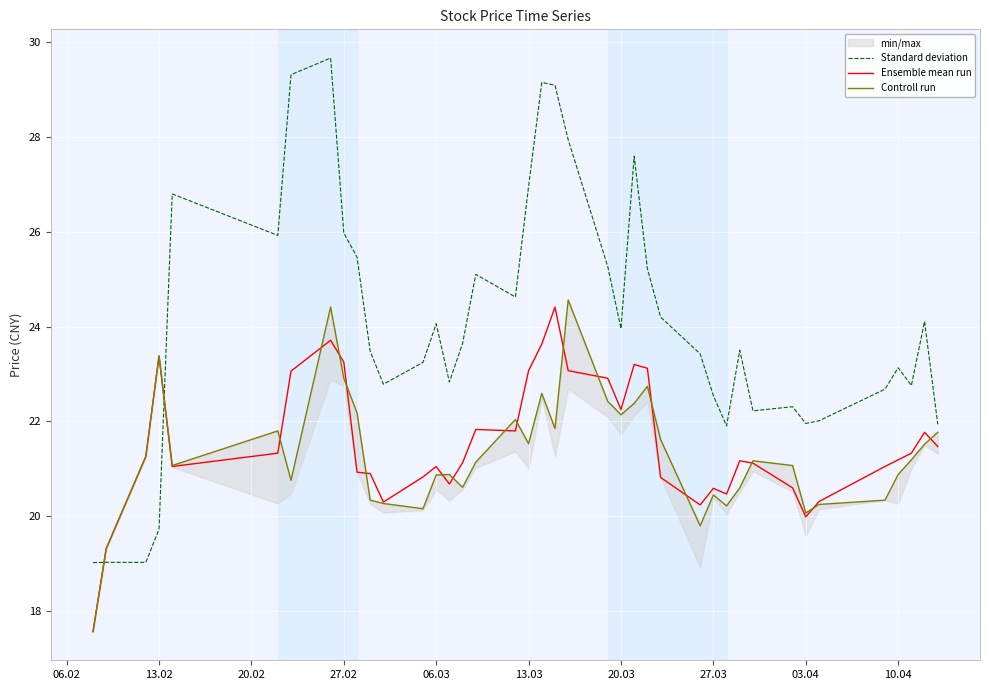

Is it true that Ensemble mean run equals 23.2 at 27.02?

True